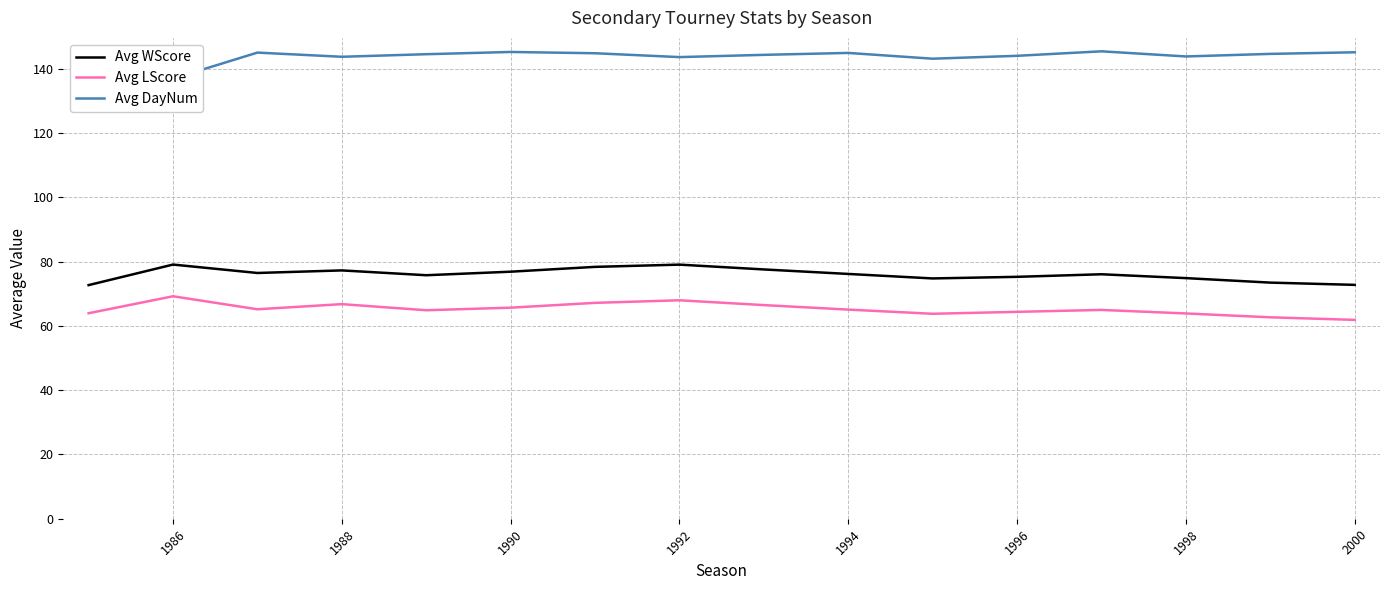

In Avg WScore, how many points are lower than both neighbors (excluding endpoints)?

3